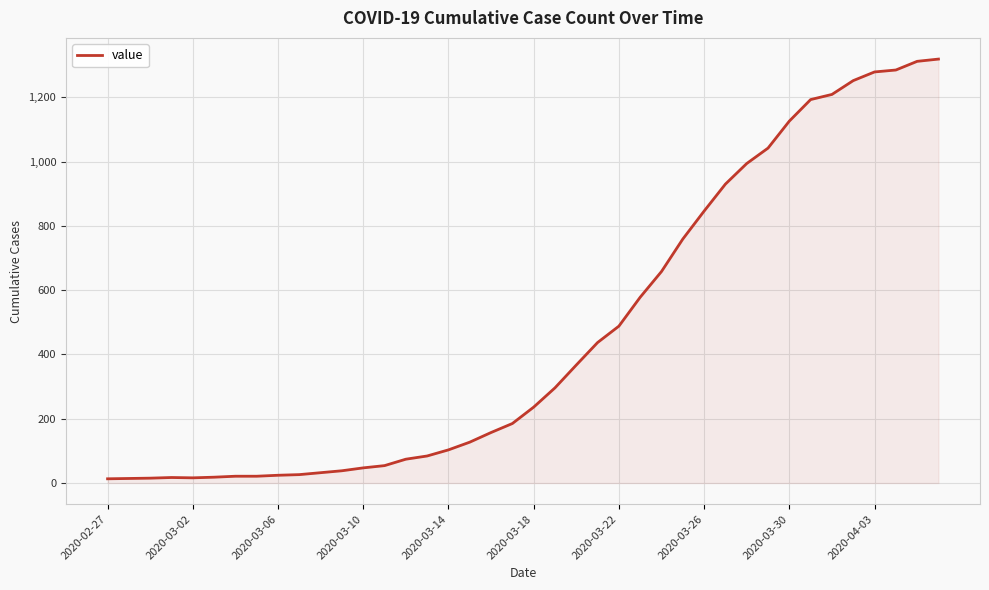

What is the smallest value displayed?

13